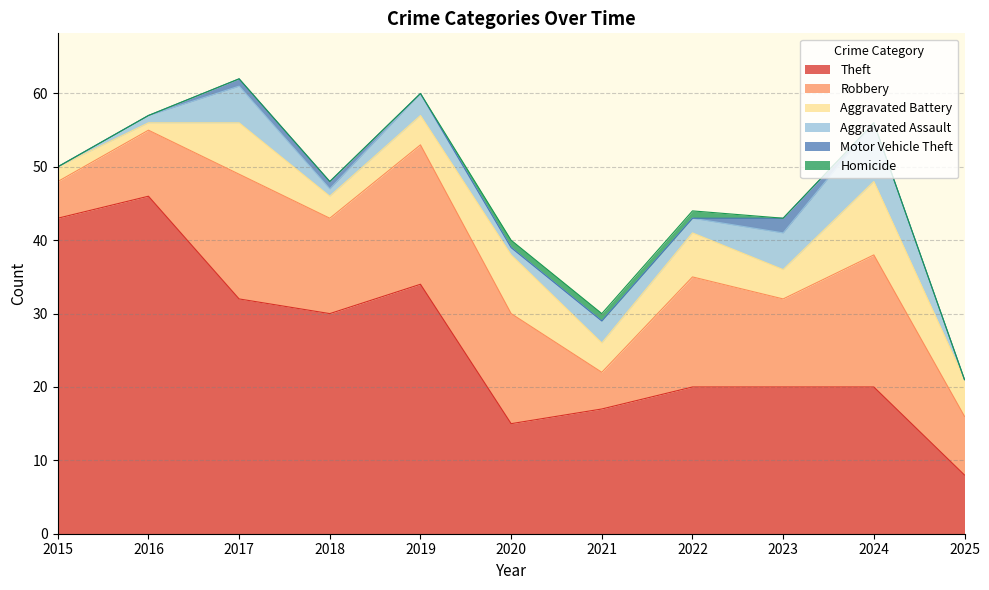

Does the chart display data point markers on the line(s)?

No